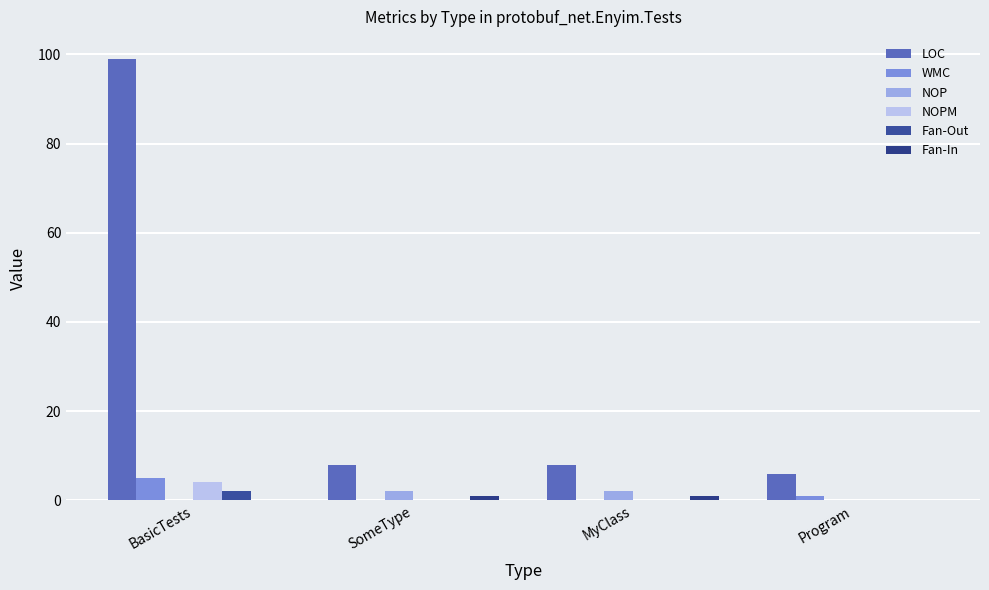

Rank the categories by LOC value from highest to lowest.

BasicTests, SomeType, MyClass, Program